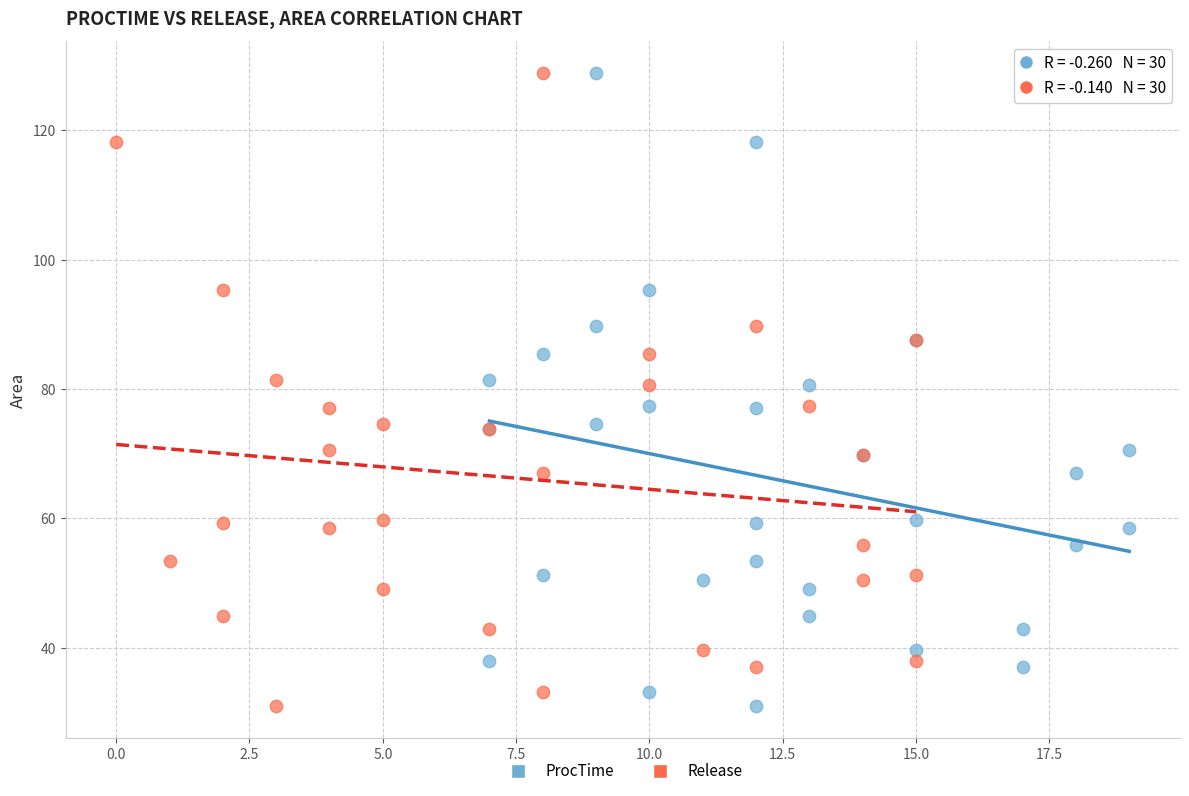

What are all the series names shown in the legend?

ProcTime, Release